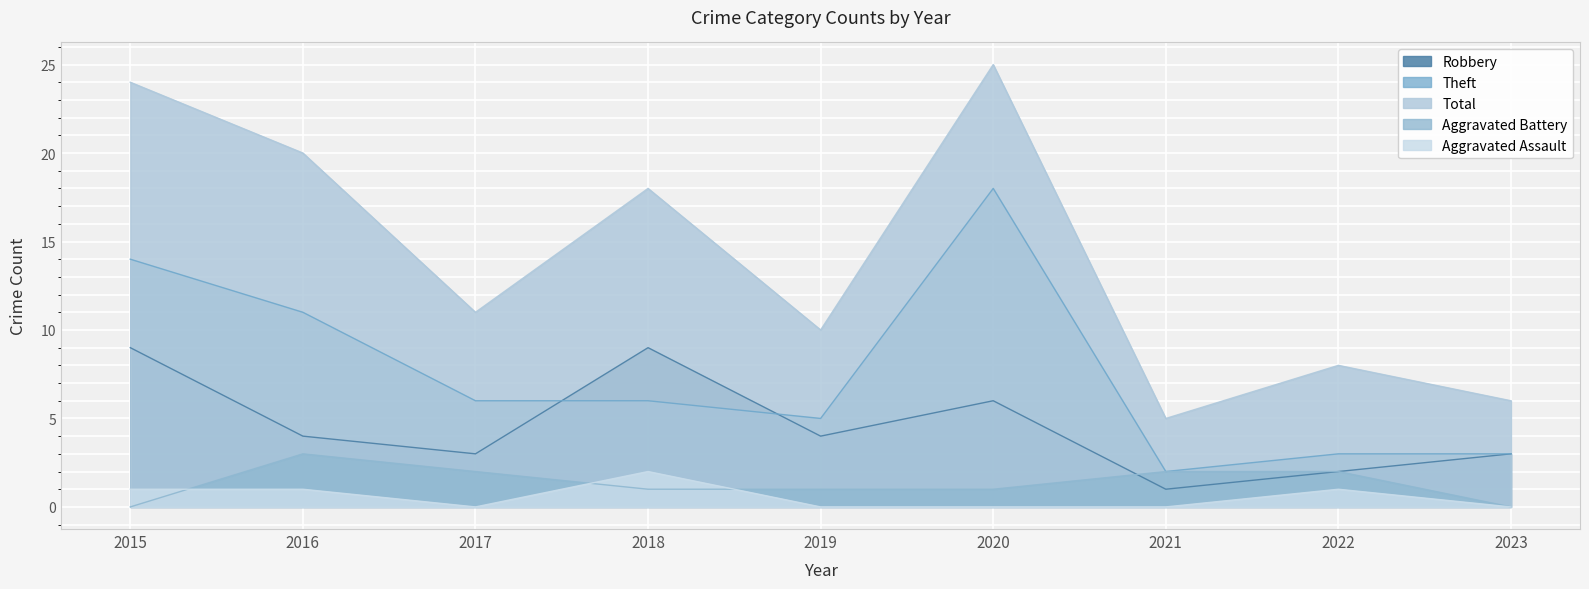

What is the average value of the Aggravated Assault series?

1